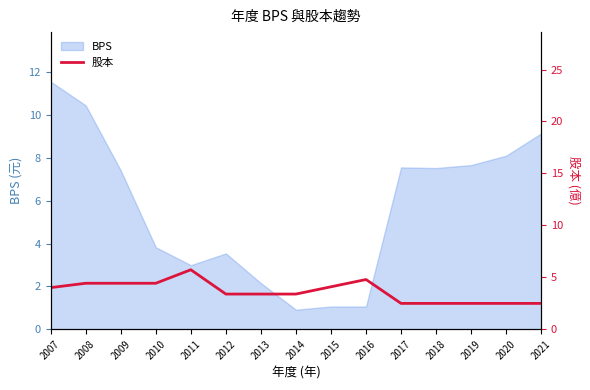

True or false: the data shows 2.5 at 2021.

True